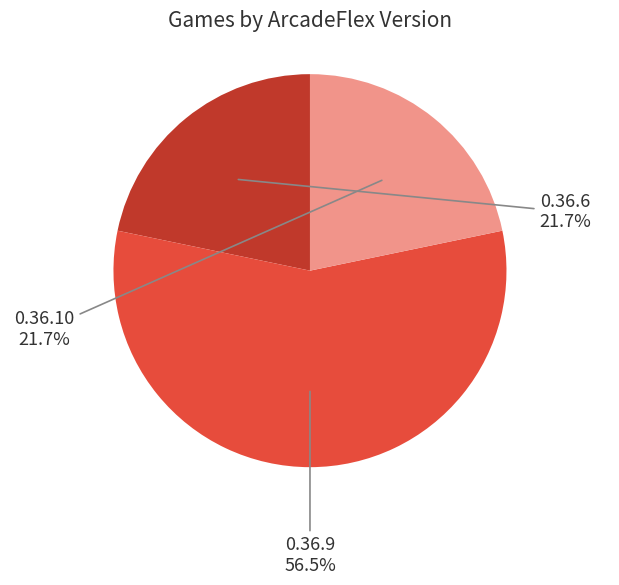

What is the largest slice in the pie chart?

0.36.9